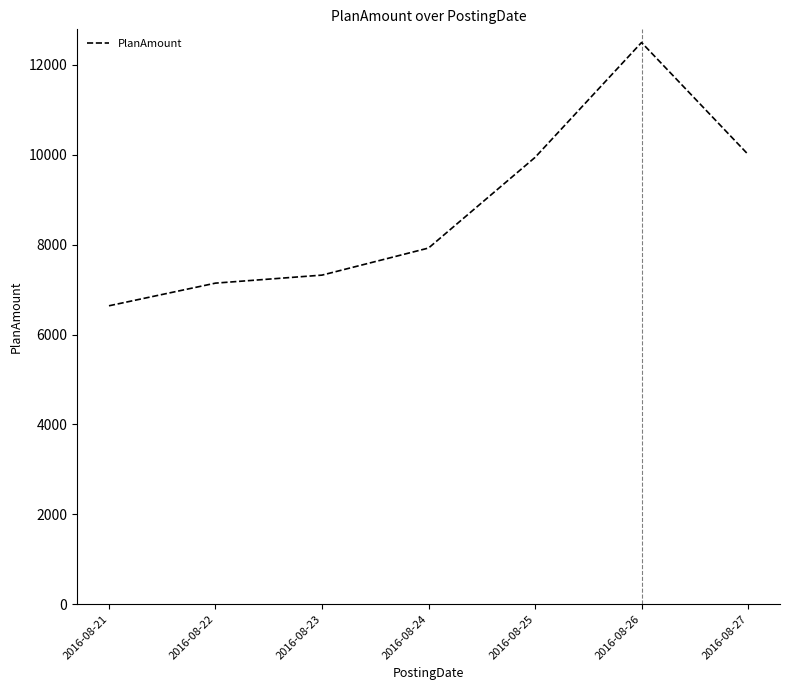

What is the smallest value displayed?

6639.7